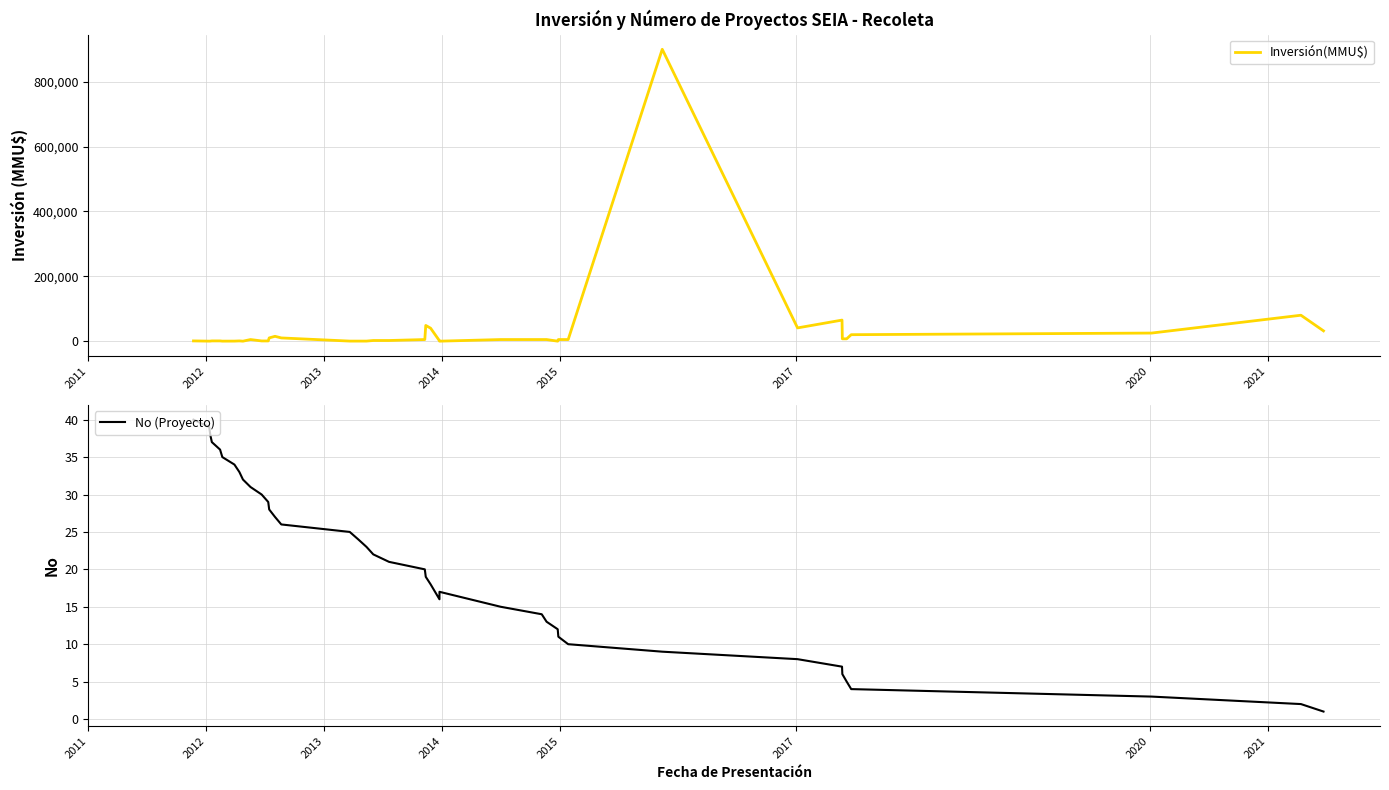

What is the difference between the maximum and minimum values in the Inversión(MMU$) series?

900000